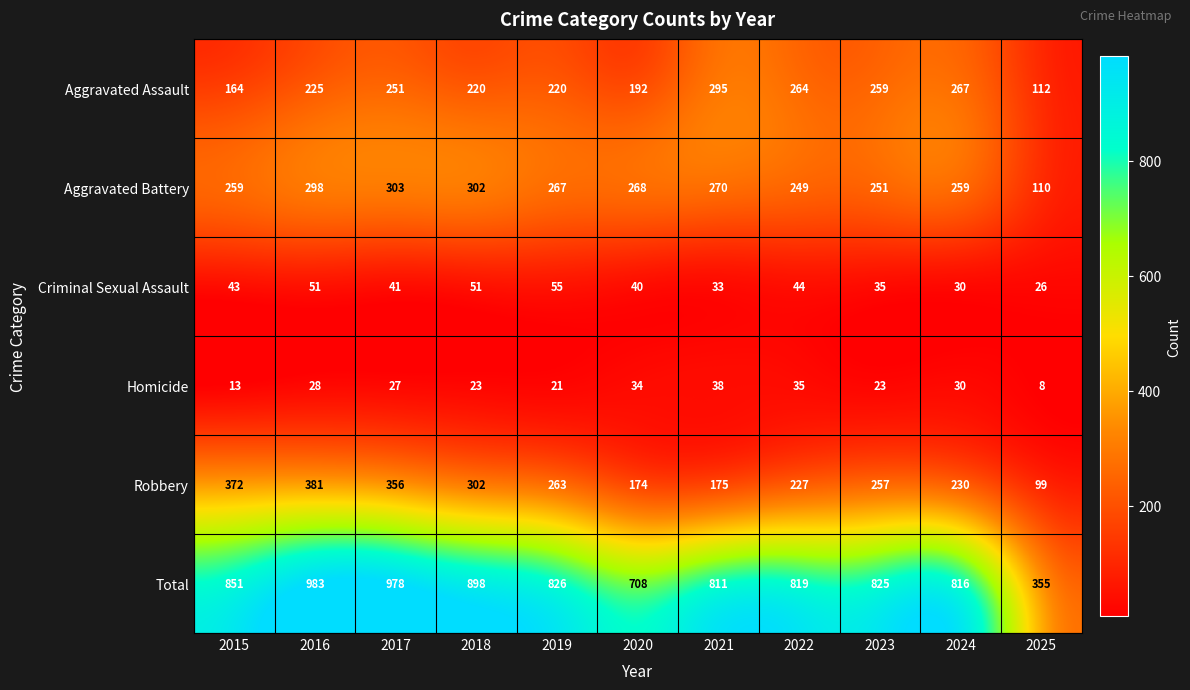

What is the smallest value displayed?

8